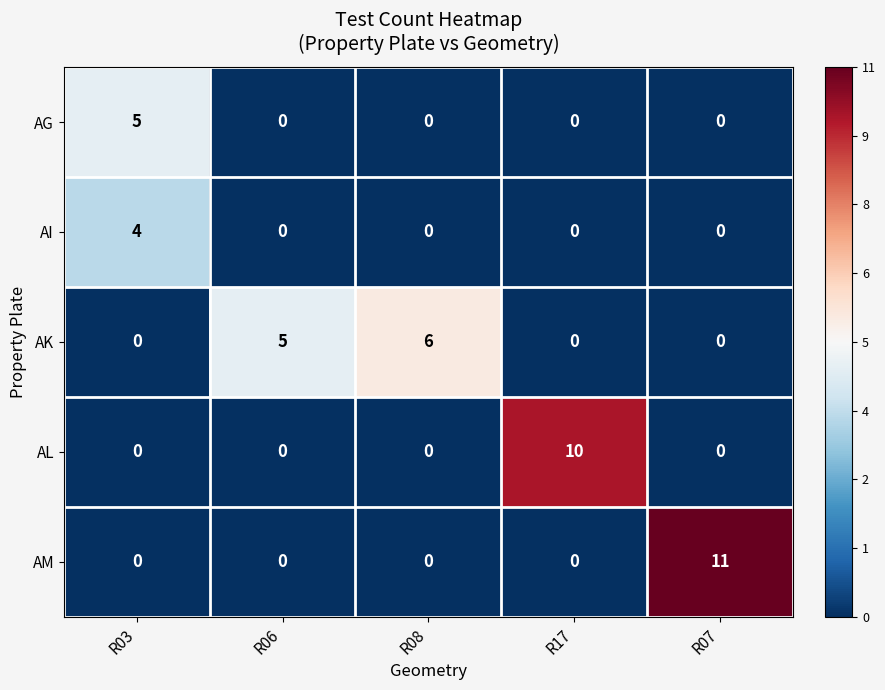

List the series in order of their peak value, lowest first.

AI, AG, AK, AL, AM